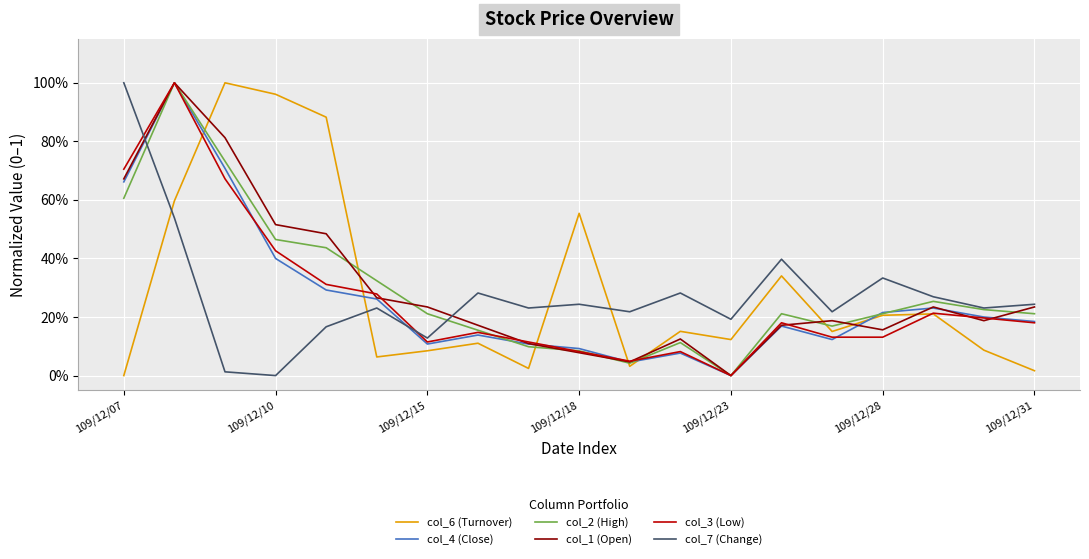

Is this an area chart (filled region under the line)?

No